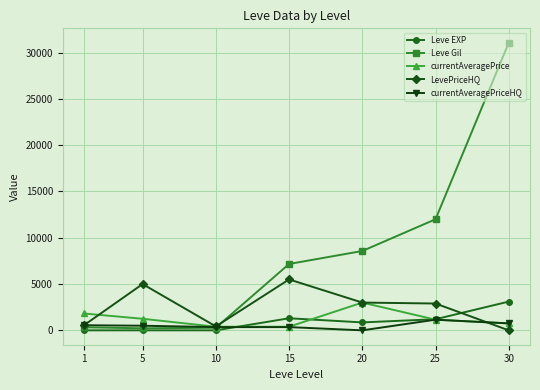

How many data points in Leve EXP are less than 857?

3